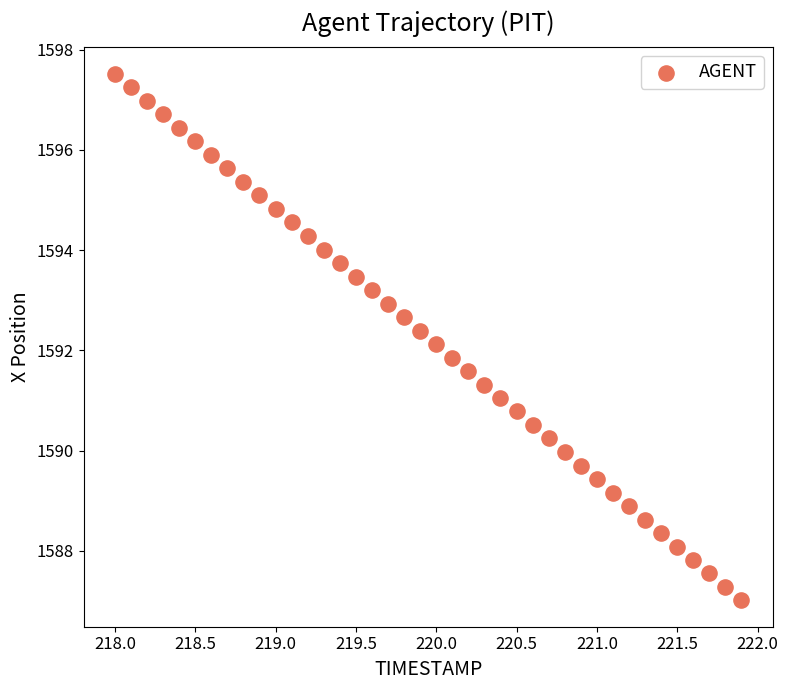

What is the range of X values (max minus min)?

3.9